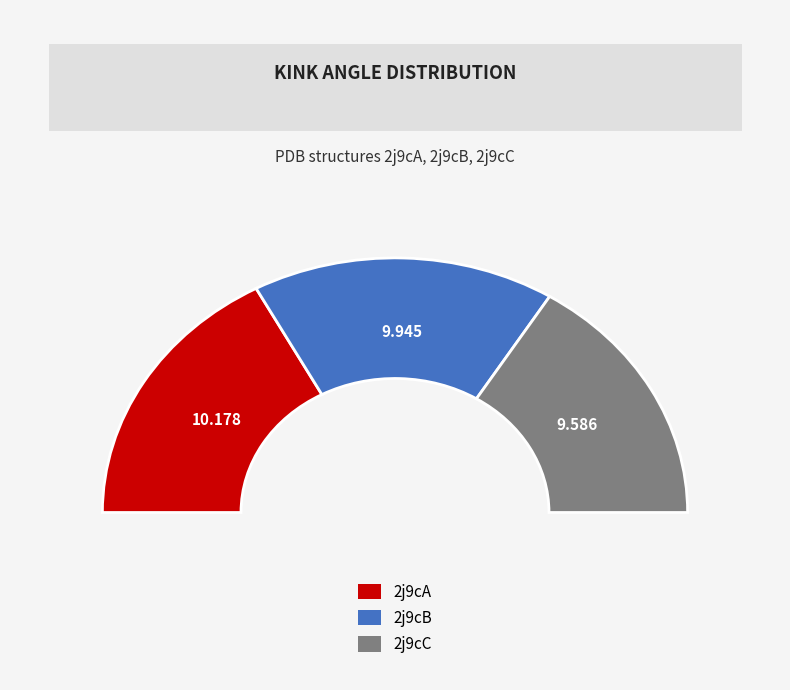

True or false: 2j9cB accounts for 45% of the total.

False